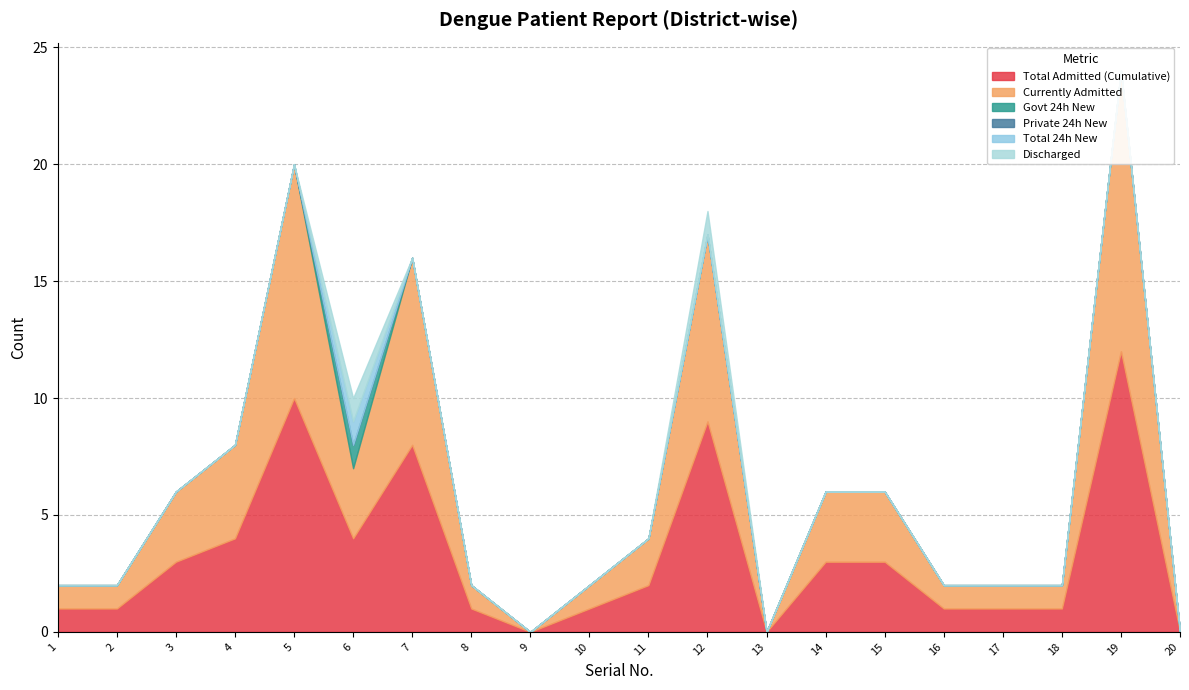

True or false: Total Admitted (Cumulative) and Discharged intersect in this chart.

False